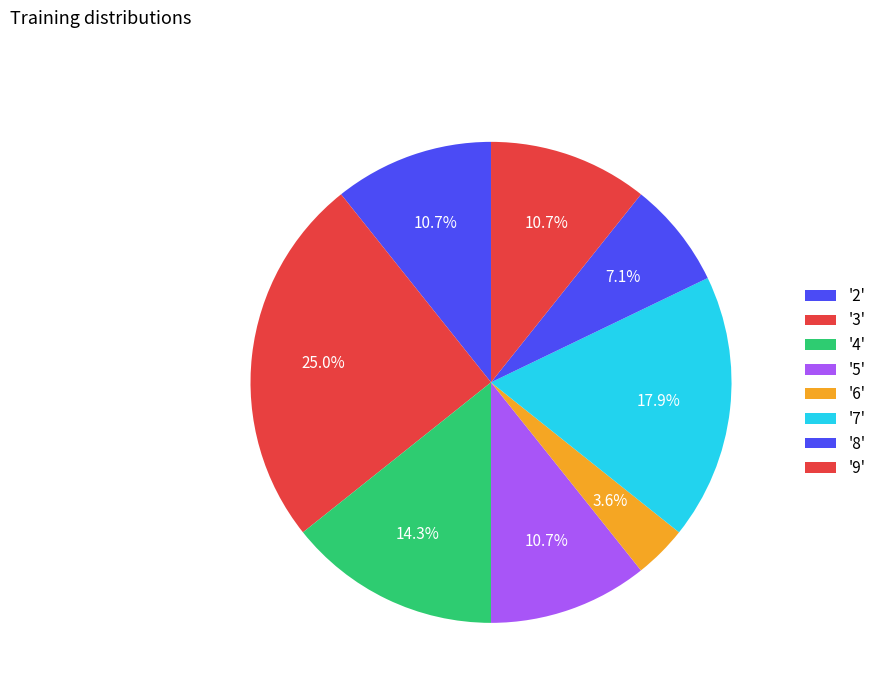

What is the largest slice in the pie chart?

3